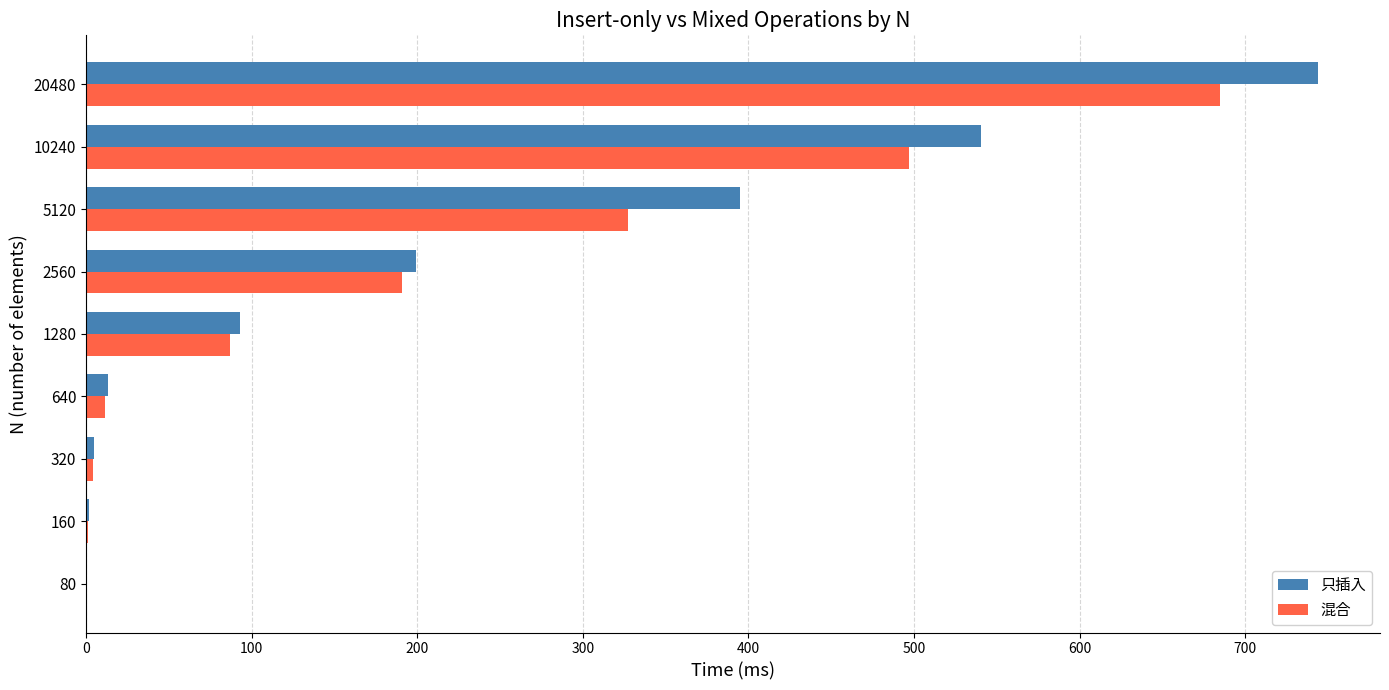

How many data points does each series have?

9